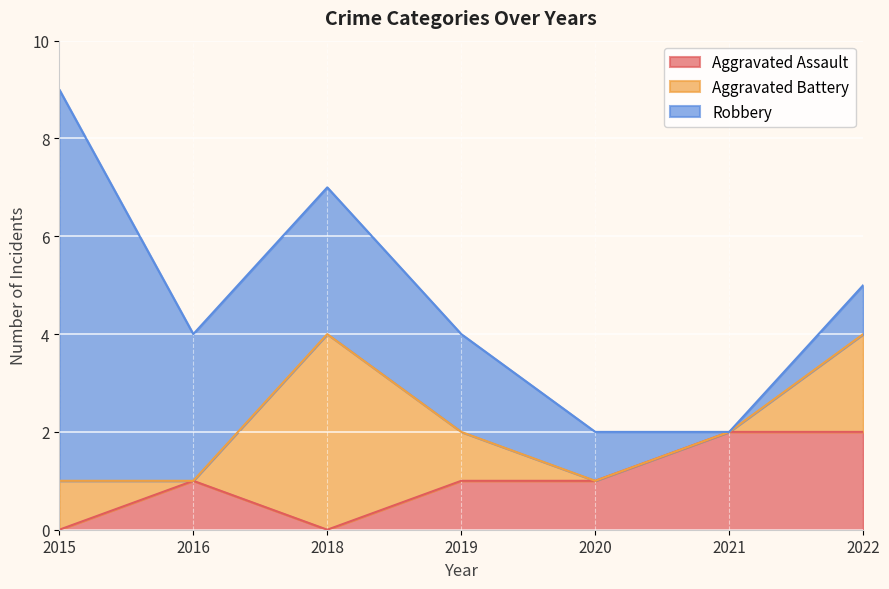

What is the difference between the highest and lowest values at 2015?

8